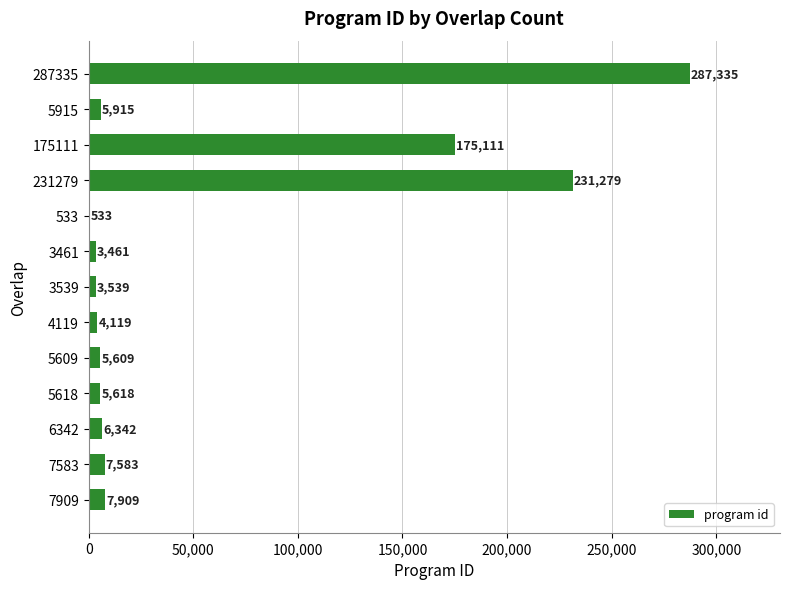

What is the sum of the values at 7583 and 533?

8116